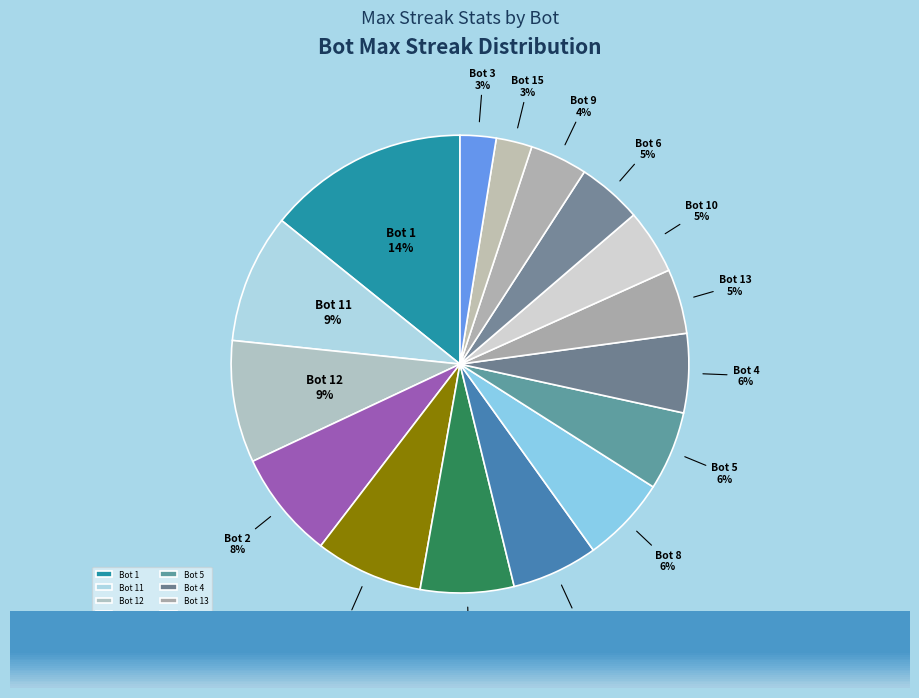

Which category has the biggest portion of the pie?

Bot 1